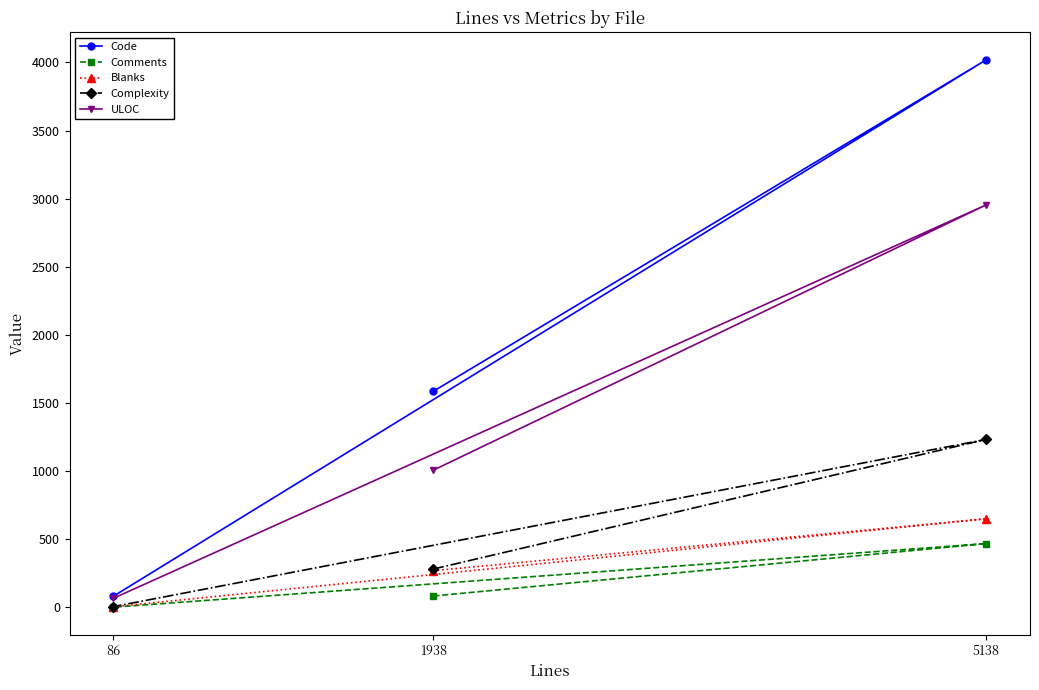

Reading left to right, transcribe all the data shown in this chart.

Code: 86=81	1938=1586	5138=4020
Comments: 86=1	1938=83	5138=468
Blanks: 86=4	1938=269	5138=650
Complexity: 86=5	1938=281	5138=1233
ULOC: 86=66	1938=1007	5138=2955